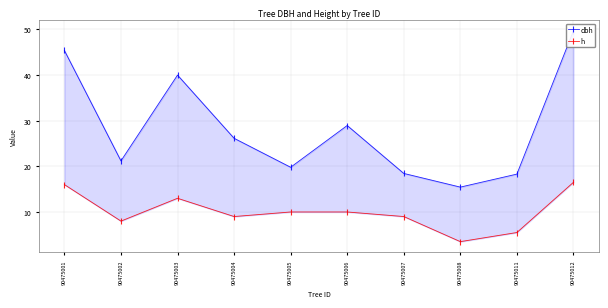

How many categories are shown in the chart?

10